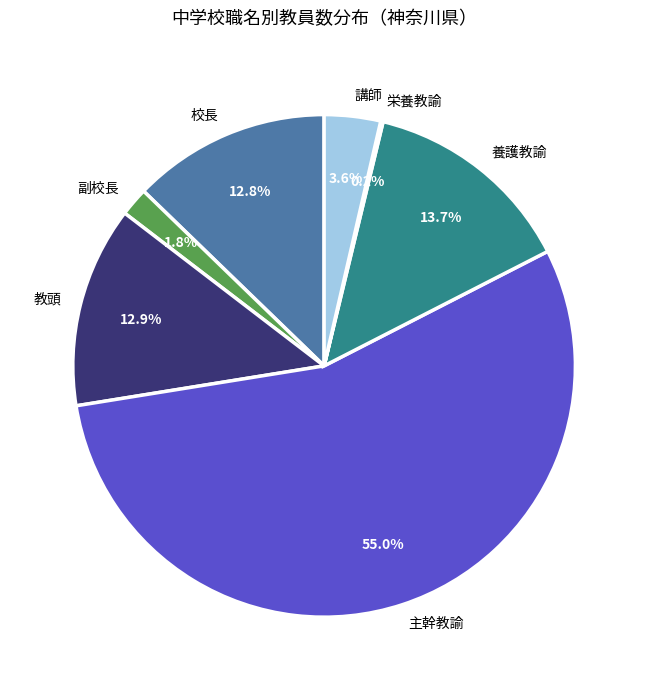

Which has a higher value, 教頭 or 副校長?

教頭